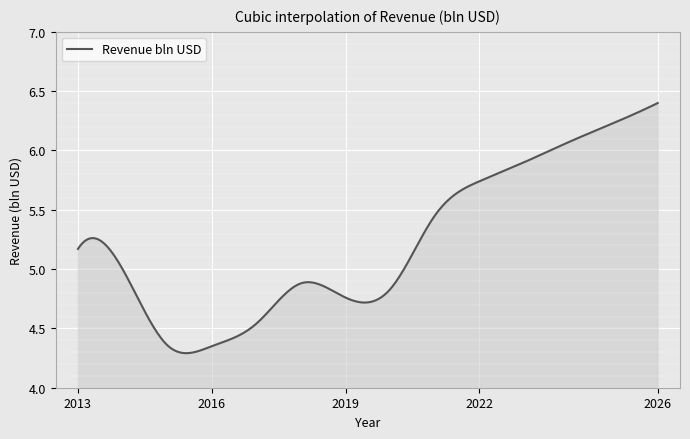

What is the difference between the maximum and minimum values?

2.1